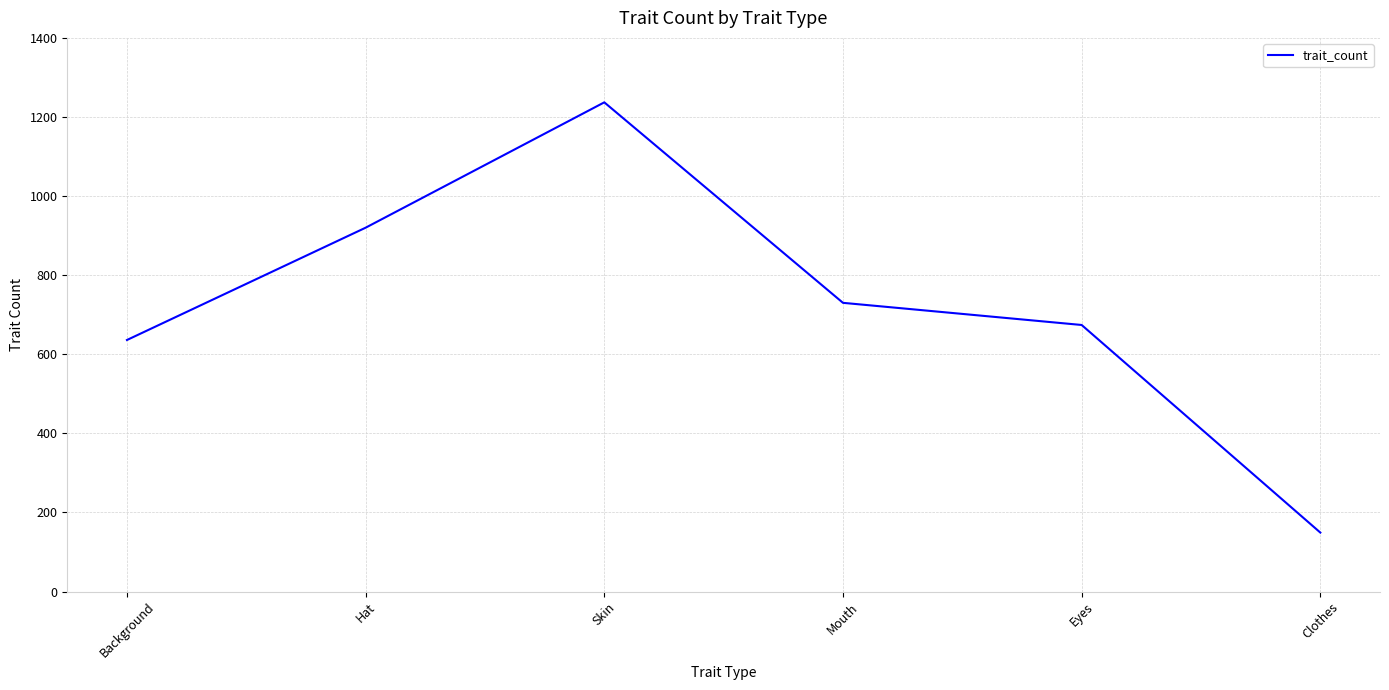

Approximately how many times larger is the value at Skin compared to Clothes?

8.3